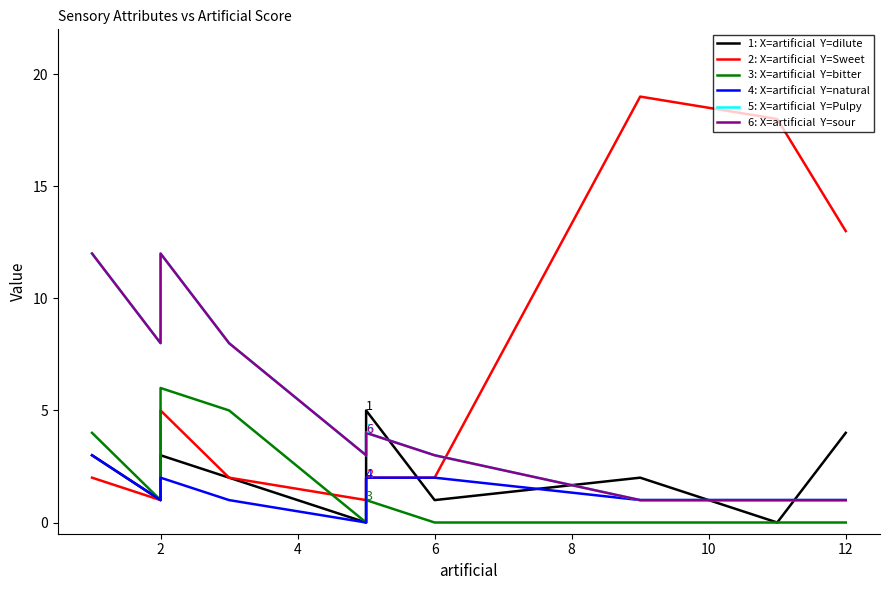

At how many categories does at least one series exceed 17?

2